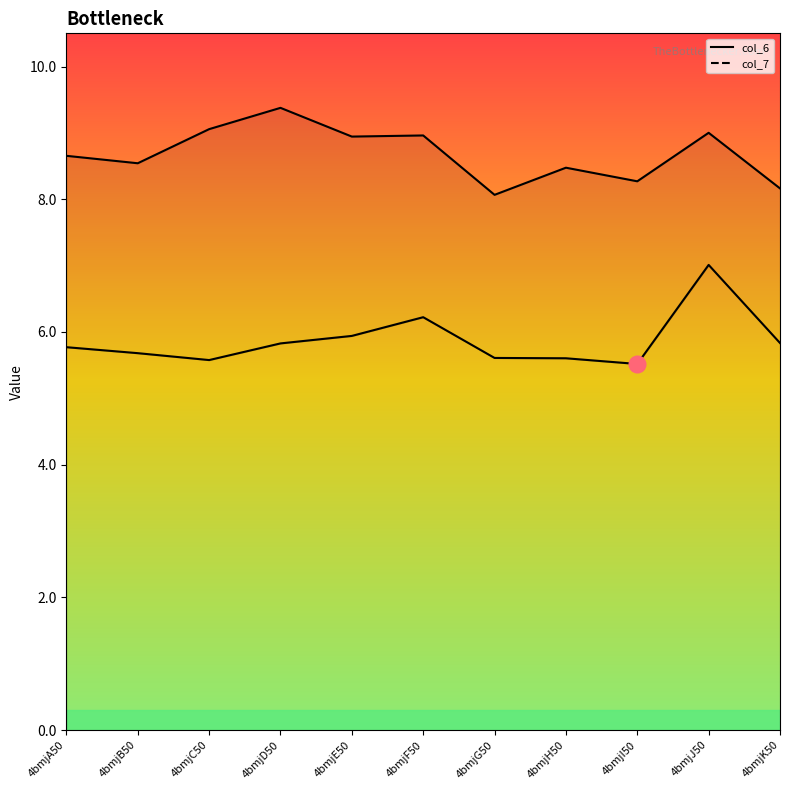

Rank the categories by col_6 value from lowest to highest.

4bmjI50, 4bmjC50, 4bmjH50, 4bmjG50, 4bmjB50, 4bmjA50, 4bmjD50, 4bmjK50, 4bmjE50, 4bmjF50, 4bmjJ50